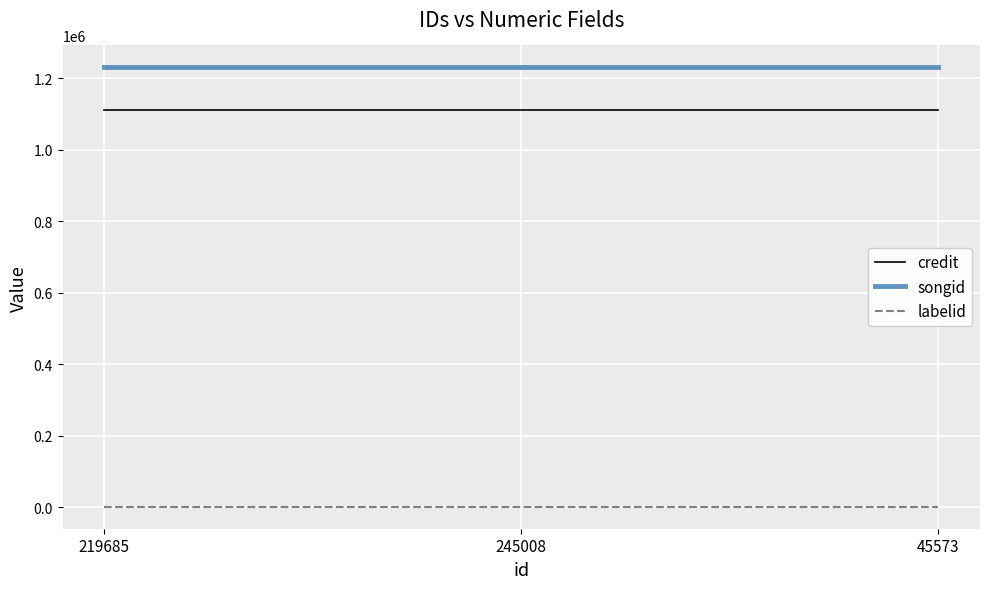

Reading left to right, what are all the values shown in this chart?

credit: 219685=1109868	245008=1109868	45573=1109868
songid: 219685=1229658	245008=1229658	45573=1229658
labelid: 219685=1842	245008=1842	45573=1842